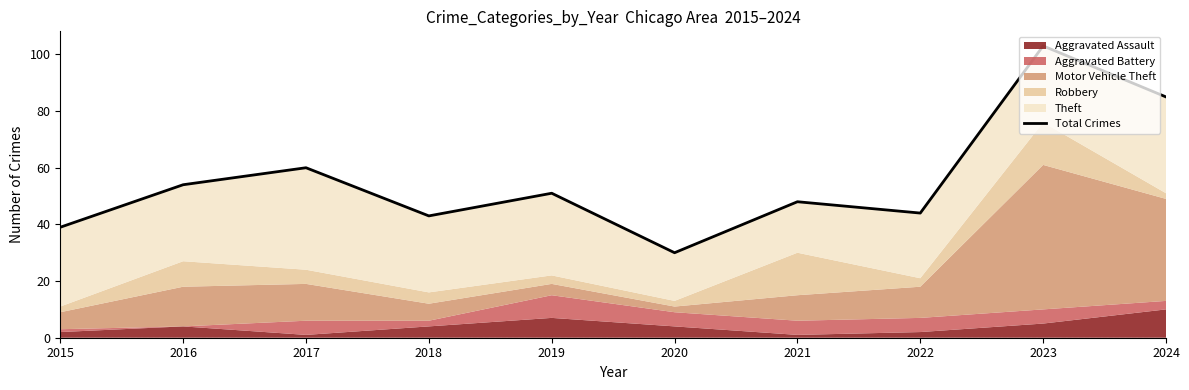

What is the average value?

56